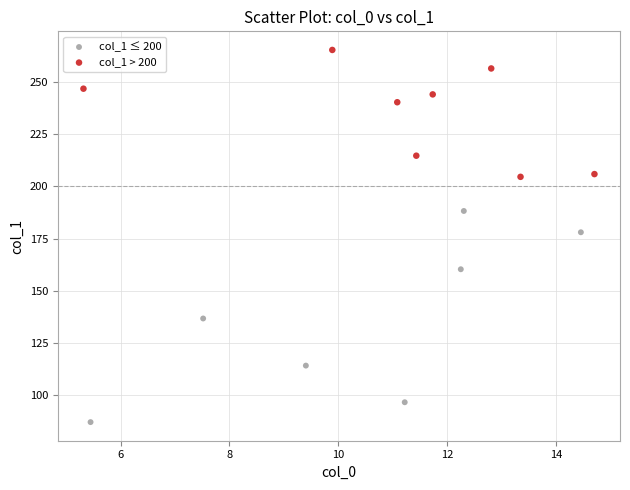

Which series reaches the minimum Y coordinate?

col_1 ≤ 200